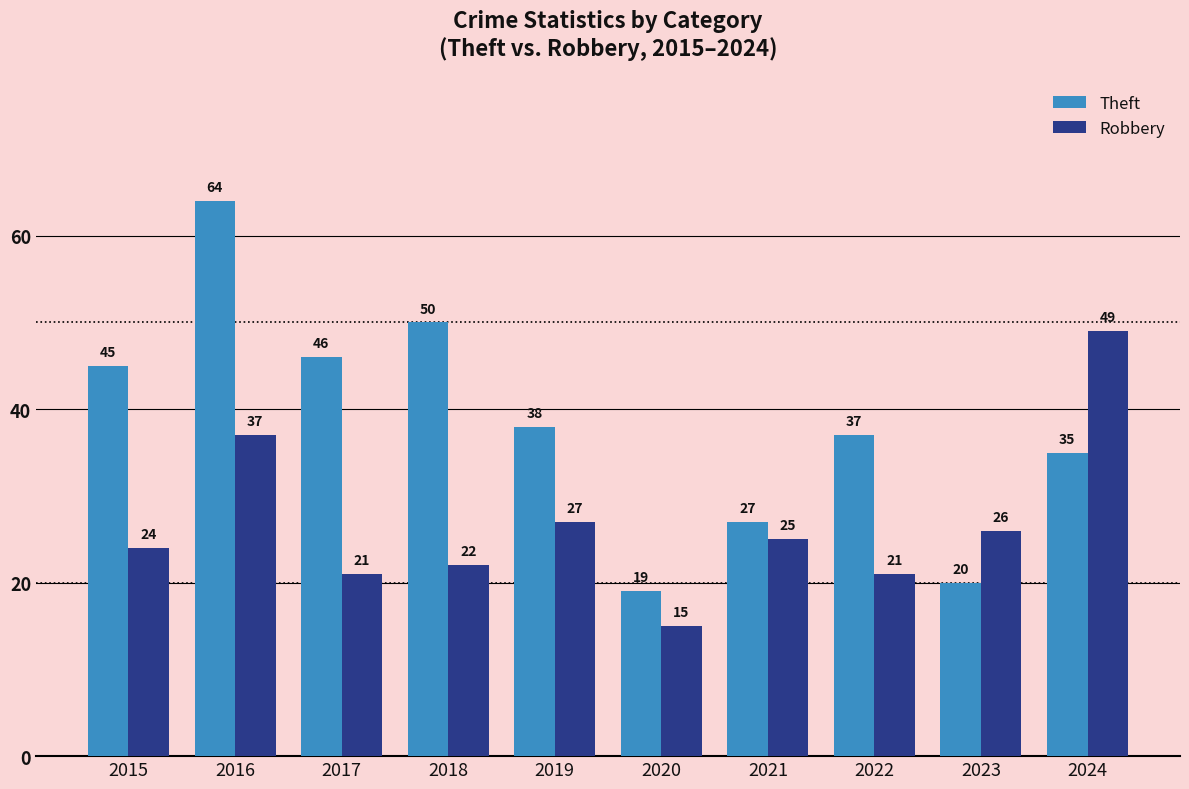

Which series changed the most between 2016 and 2024?

Theft